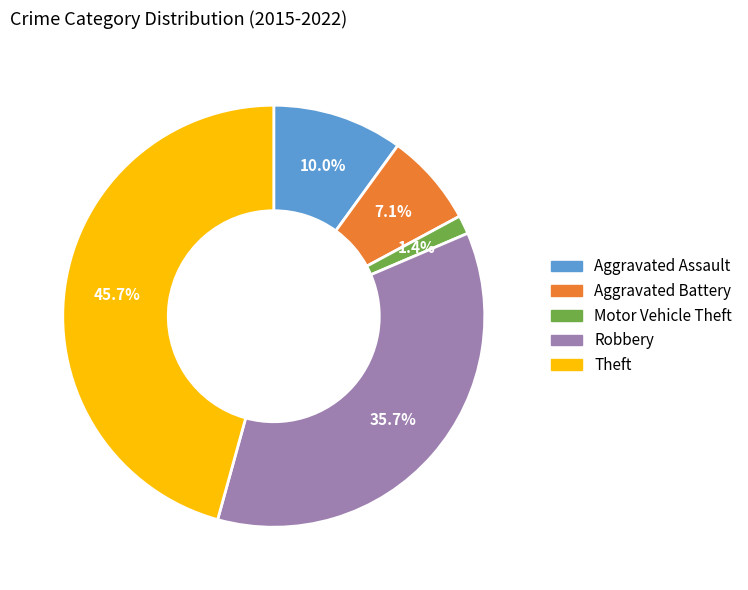

Is there a majority slice in this chart?

No